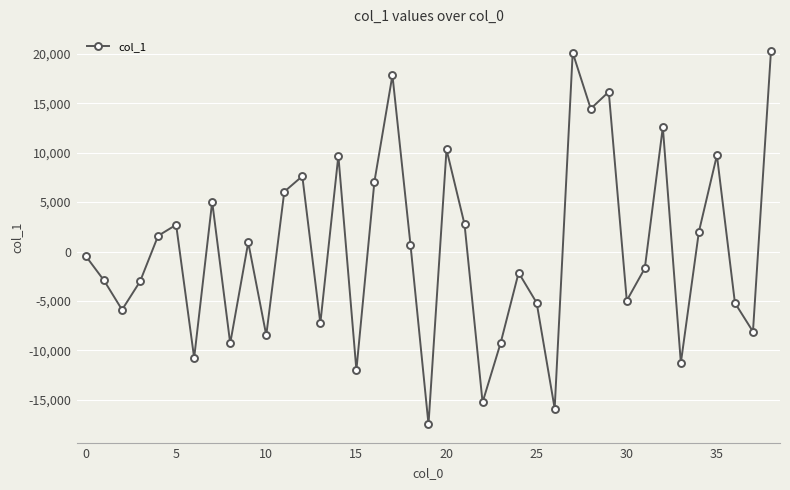

What is the sum of all values?

11089.8